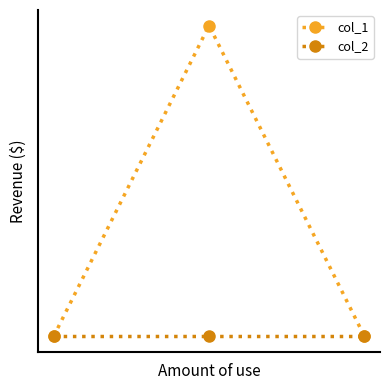

Rank the series by their maximum value, from highest to lowest.

col_1, col_2